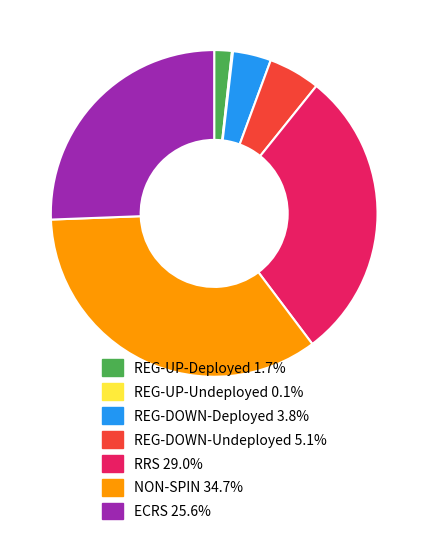

Is there a majority slice in this chart?

No